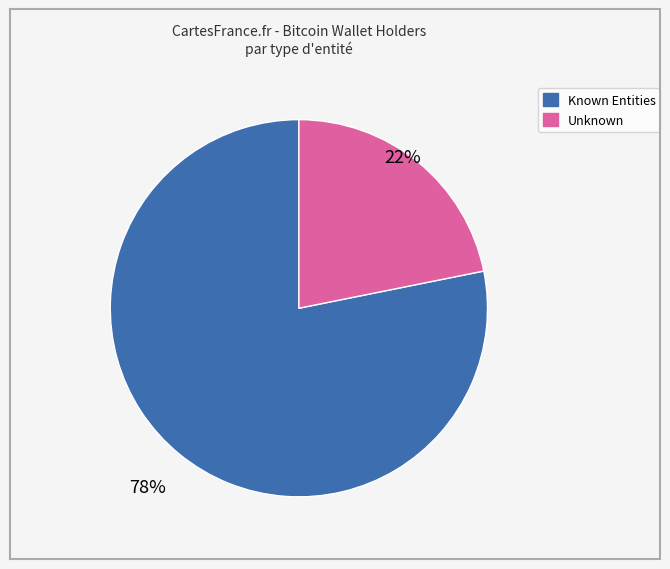

Does any single category account for the majority?

Yes